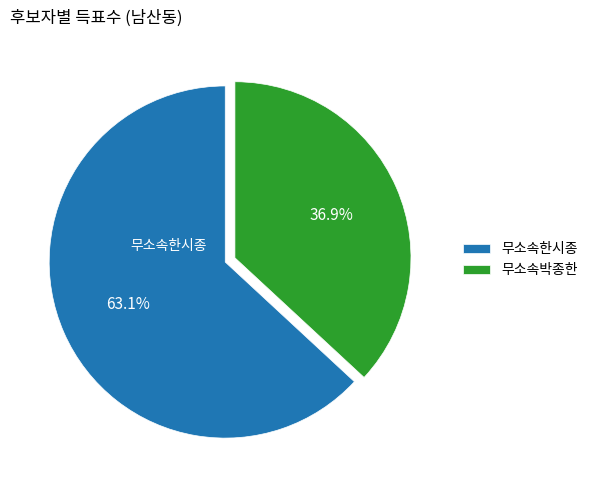

To the nearest percent, what is the difference between the 무소속한시종 and 무소속박종한 slice percentages?

26%